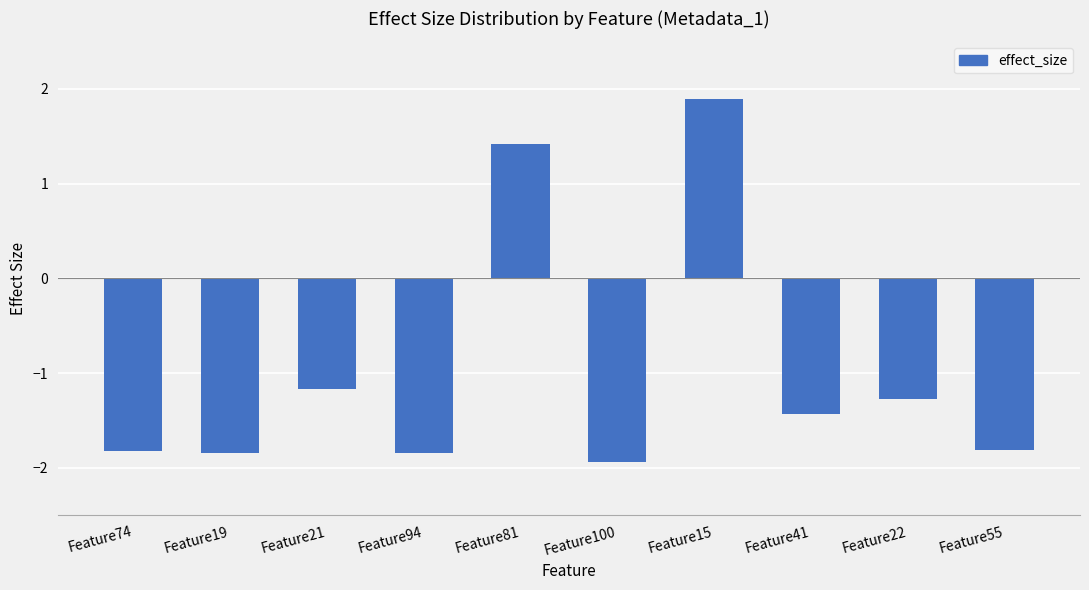

At which category does the chart reach its peak across all series?

Feature15